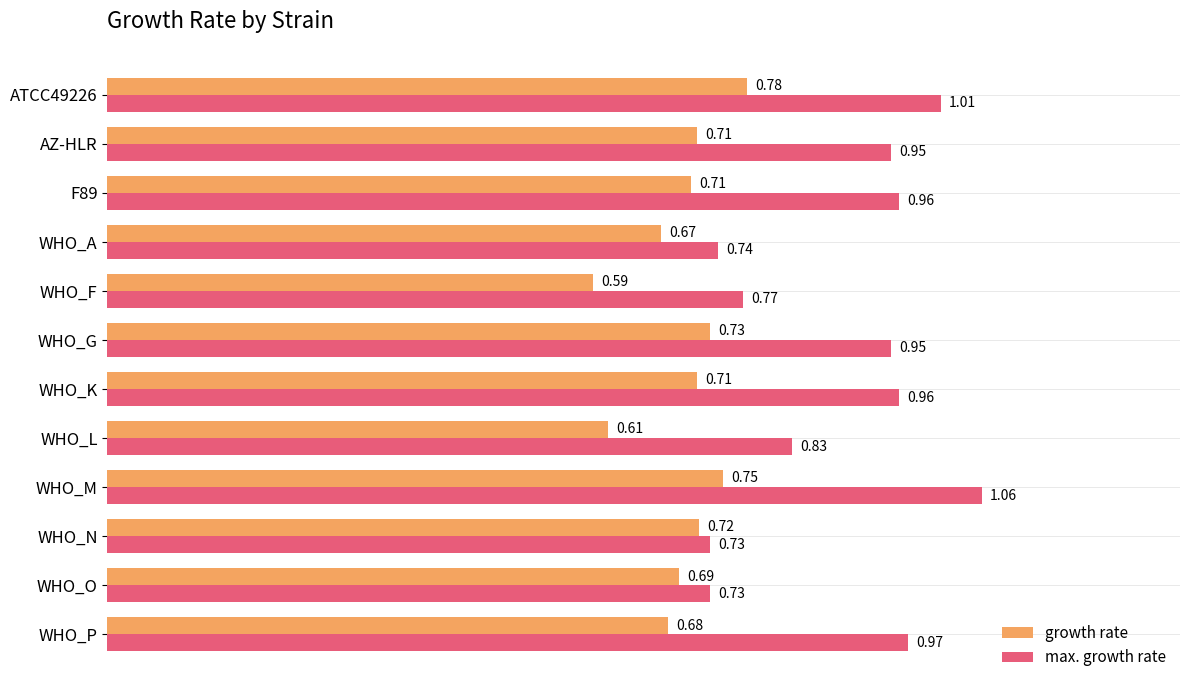

Which series has the widest spread of values?

max. growth rate